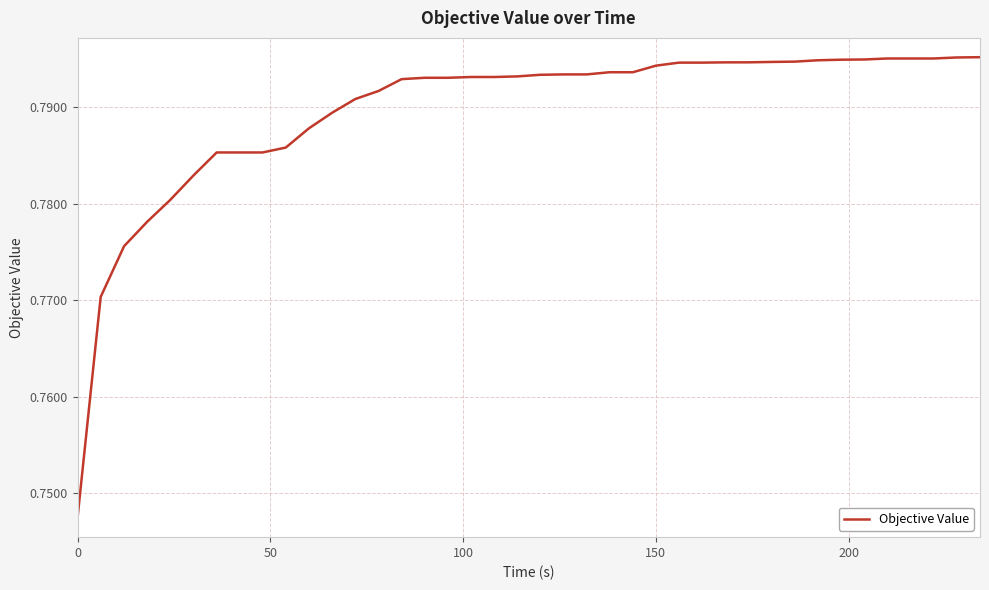

How many lines are shown in the chart?

1